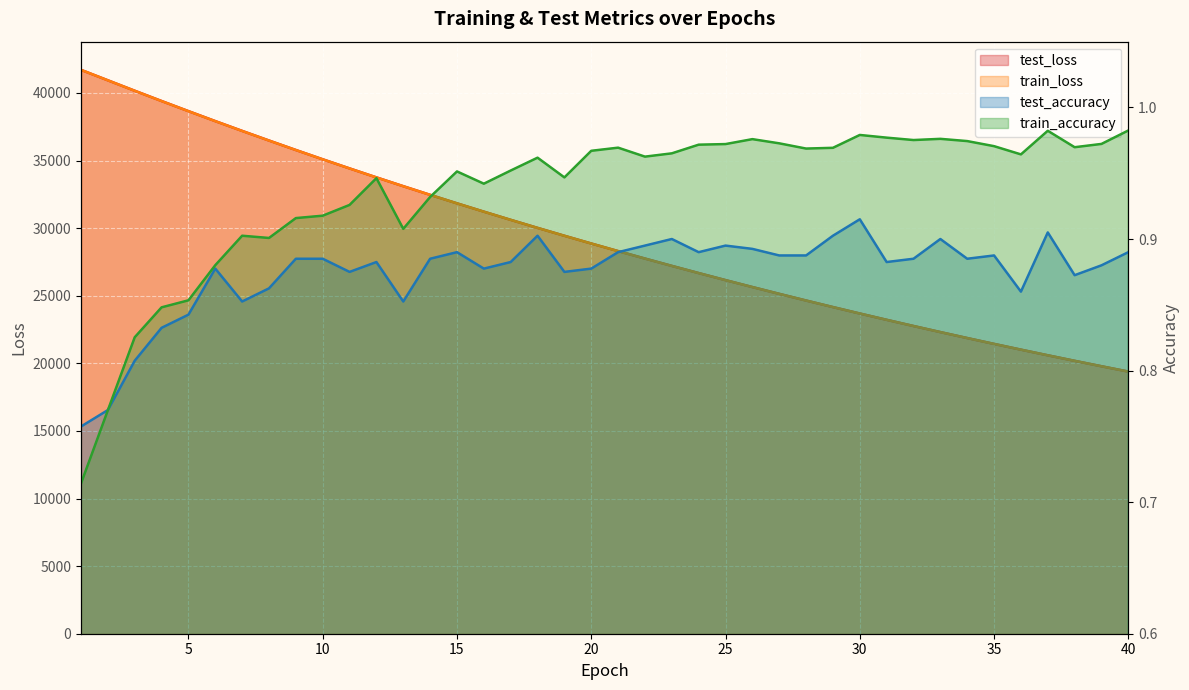

True or false: test_loss and train_loss intersect in this chart.

False